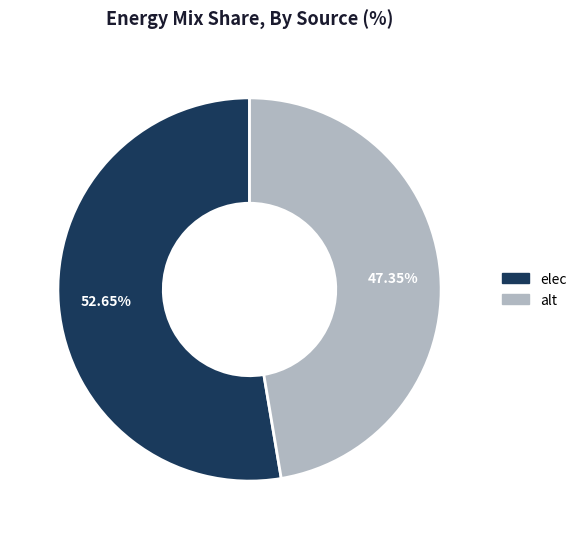

How many segments does this pie chart have?

2